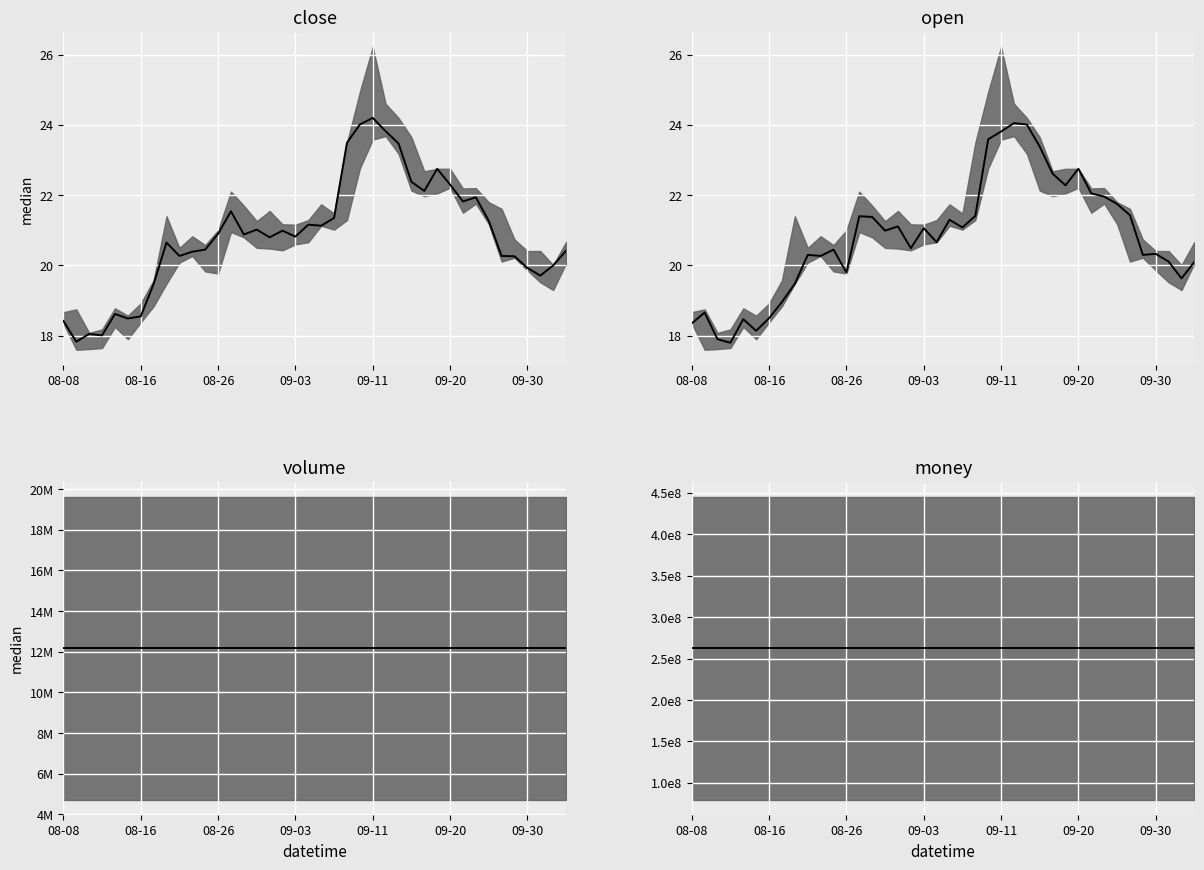

Rank the series by their maximum value, from highest to lowest.

money median, volume median, close, open